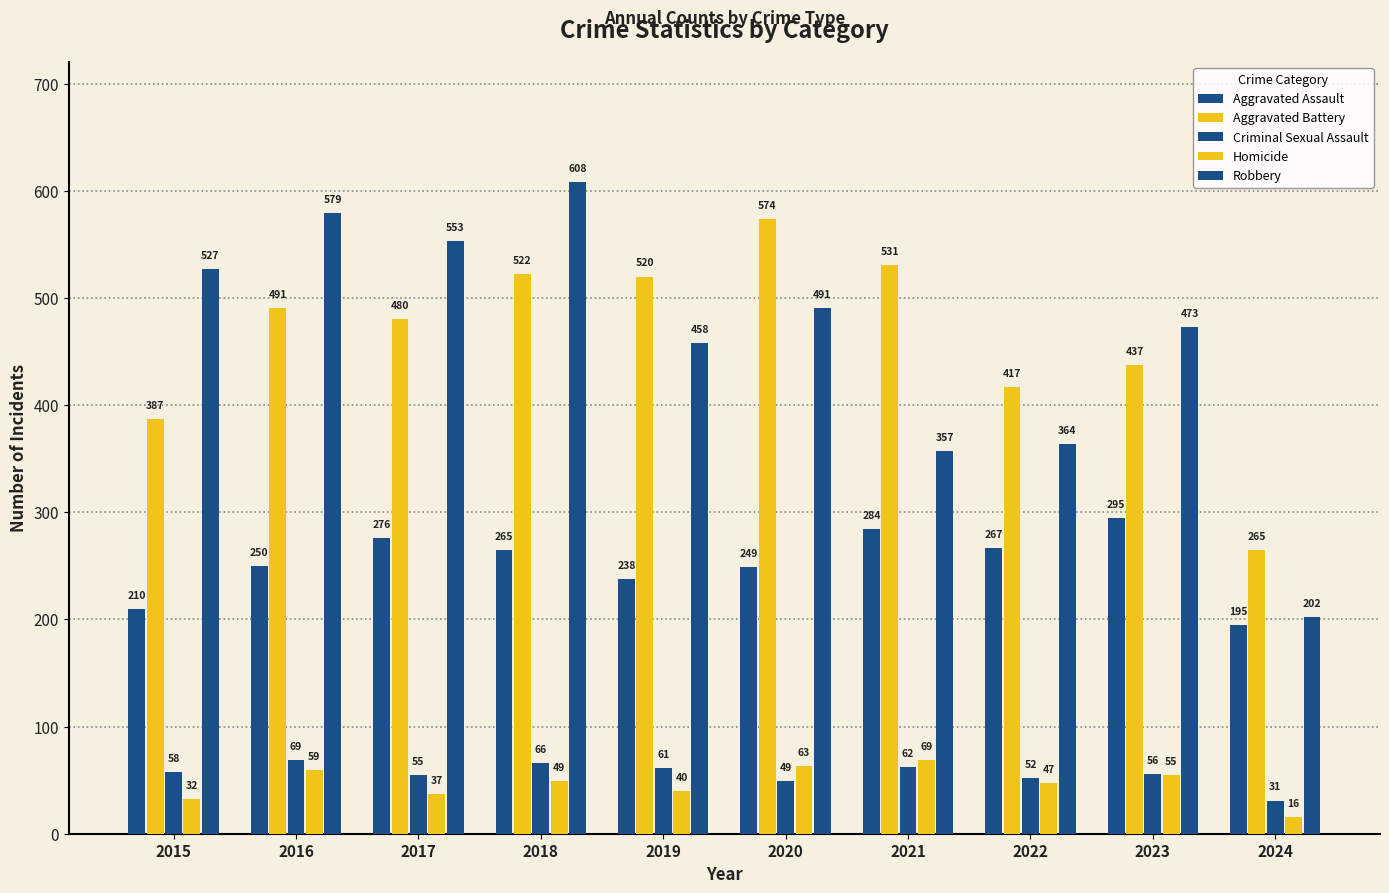

True or false: Aggravated Battery has a value of 574 at 2020.

True